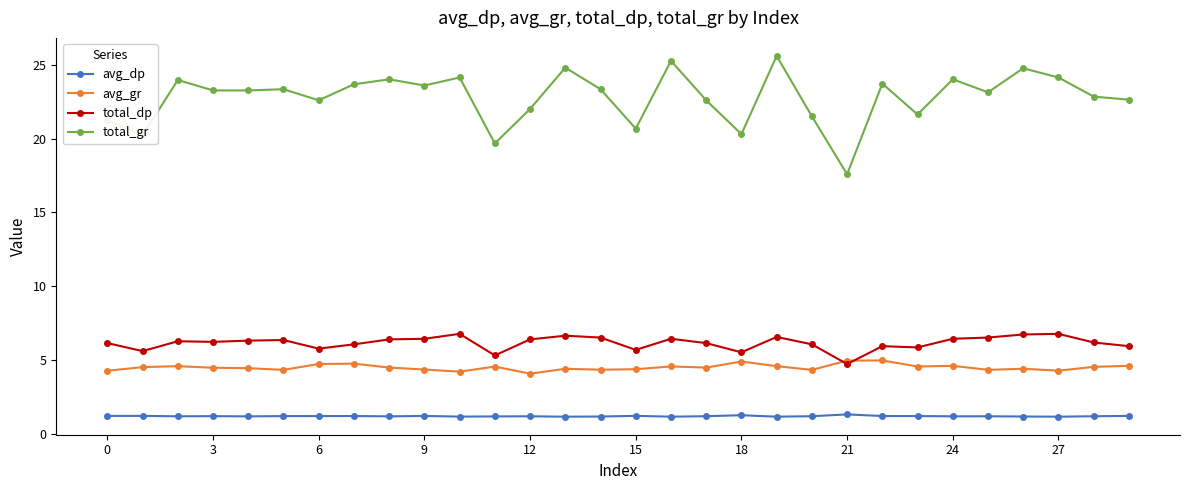

Which series has the widest spread of values?

total_gr